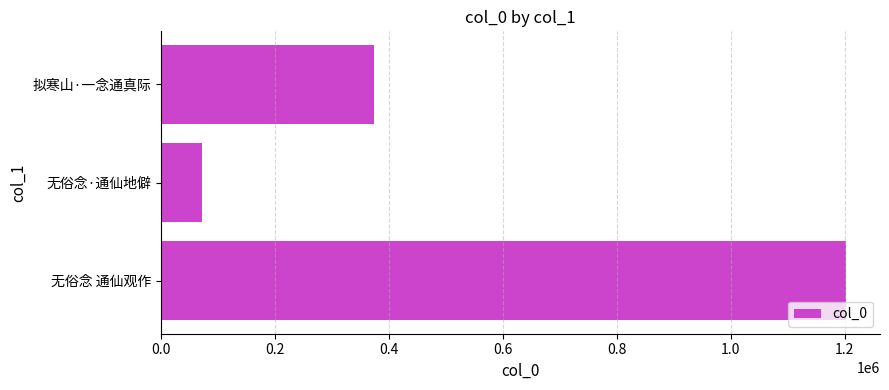

The chart shows a value of 1202084 at 无俗念 通仙观作. True or false?

True